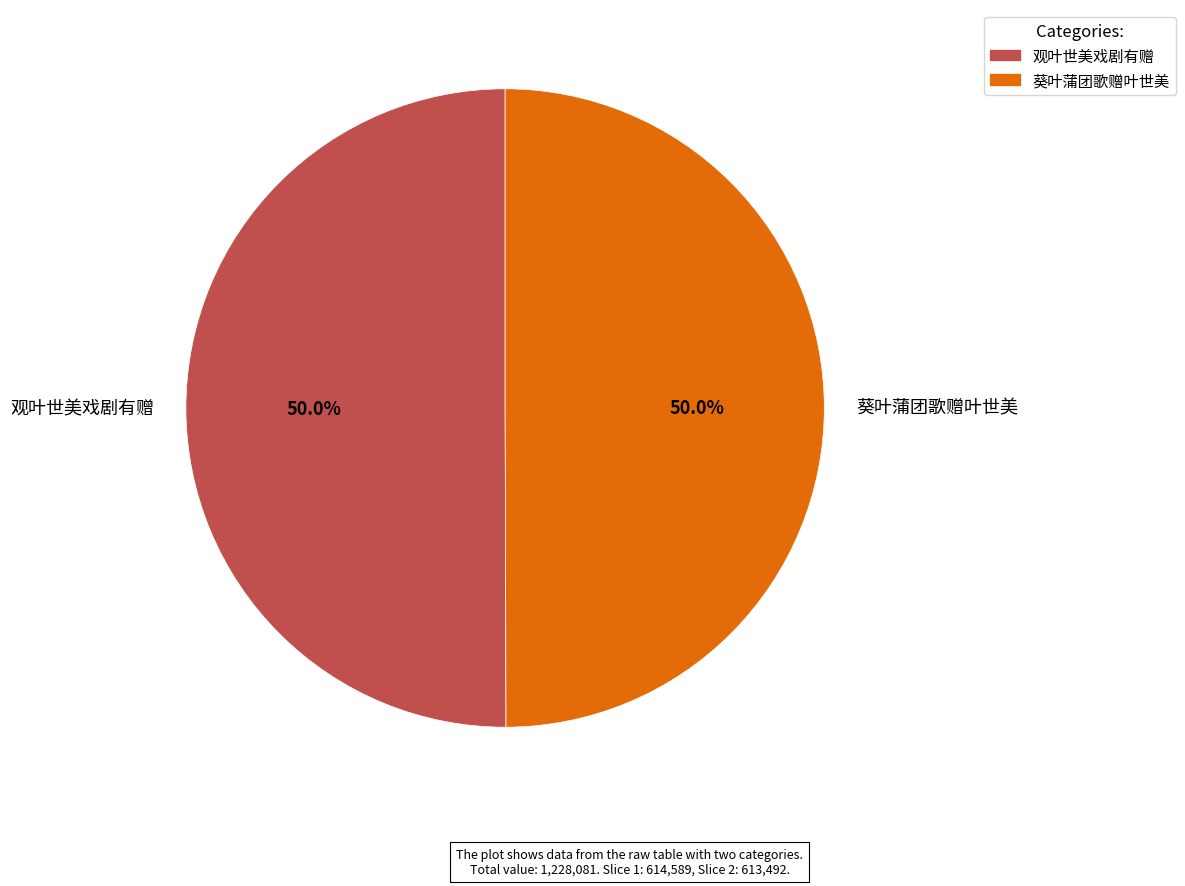

How much of the chart is everything except 葵叶蒲团歌赠叶世美?

50.0%